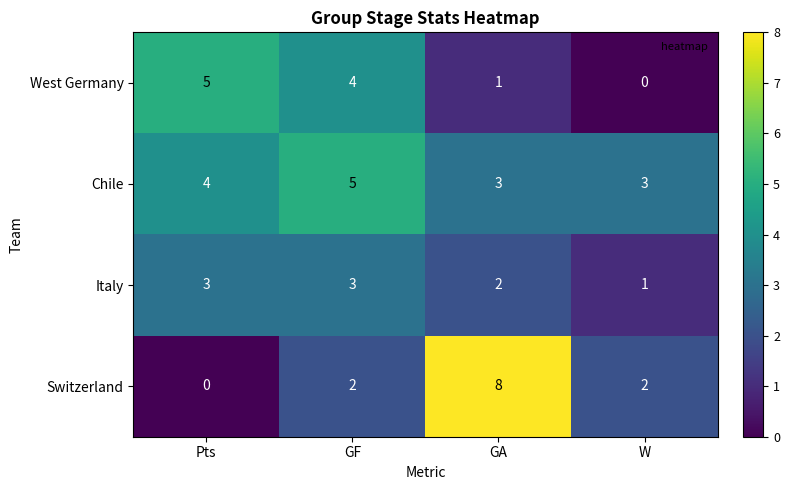

Which series has the largest total across all categories?

Chile